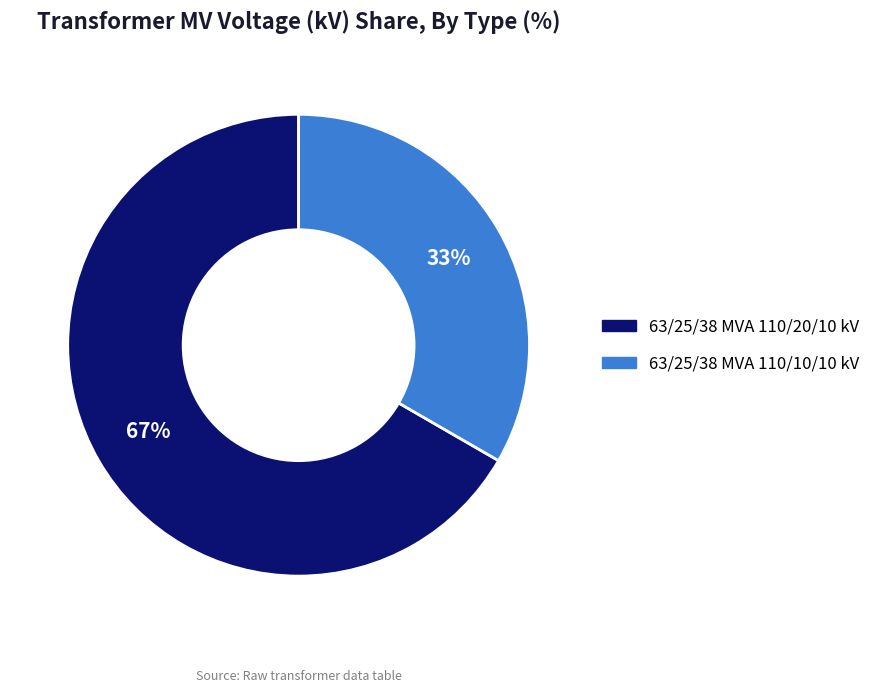

To the nearest percent, what percentage of the pie is 63/25/38 MVA 110/20/10 kV?

67%